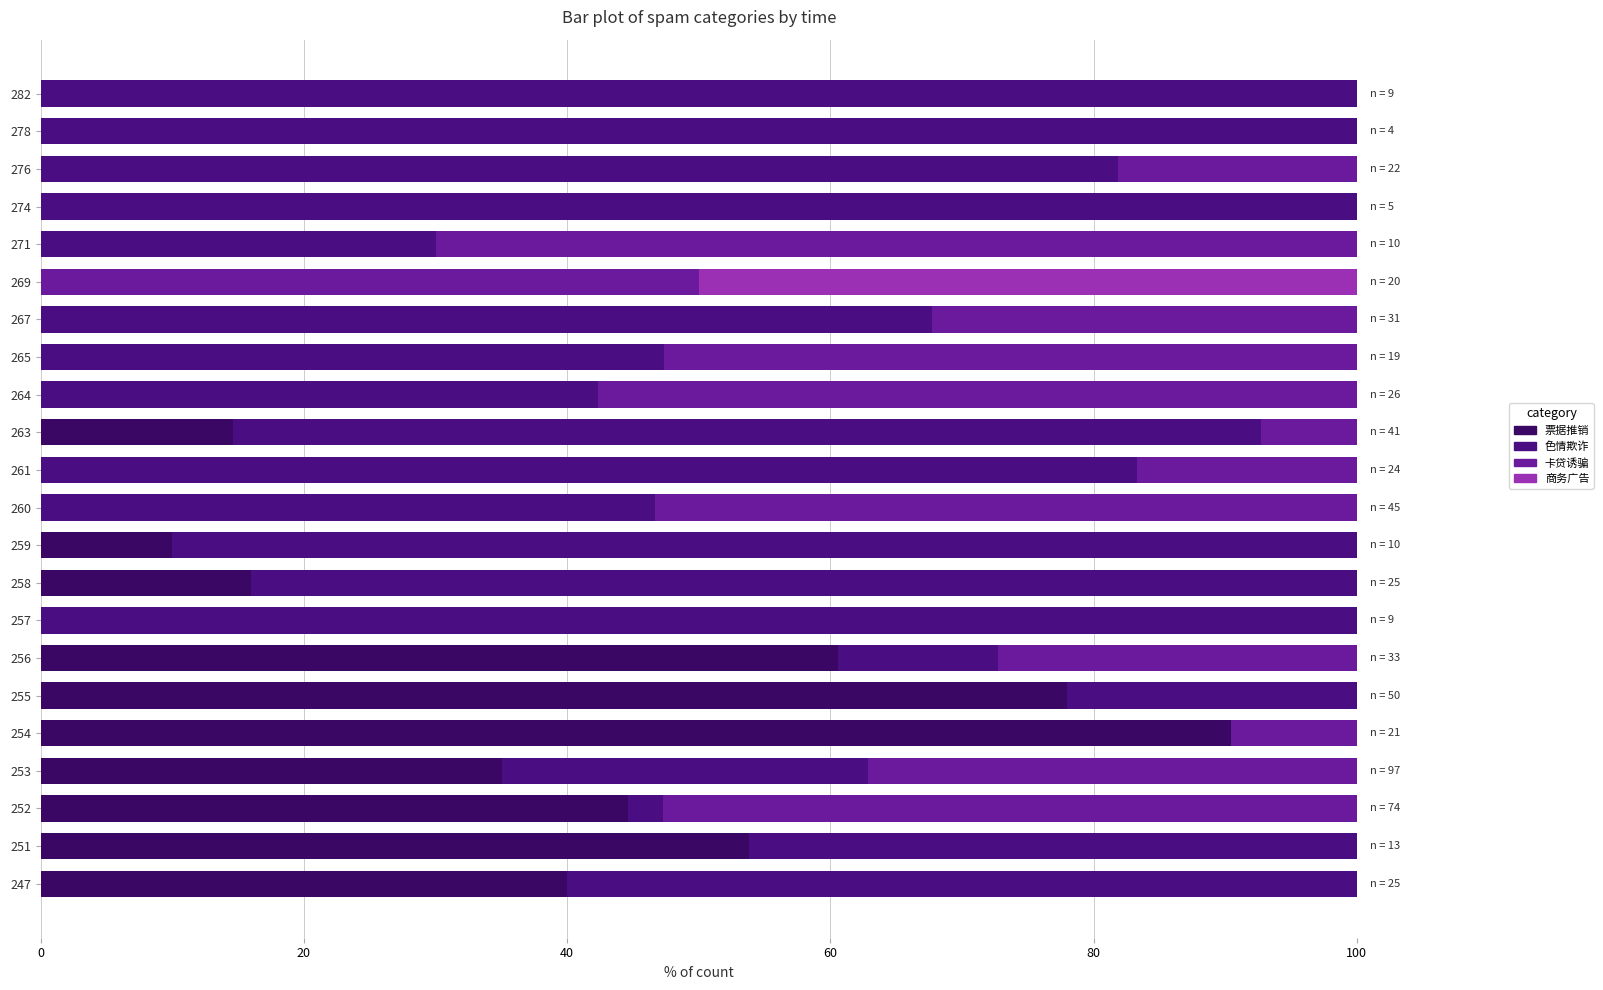

How many series are shown in this chart?

4